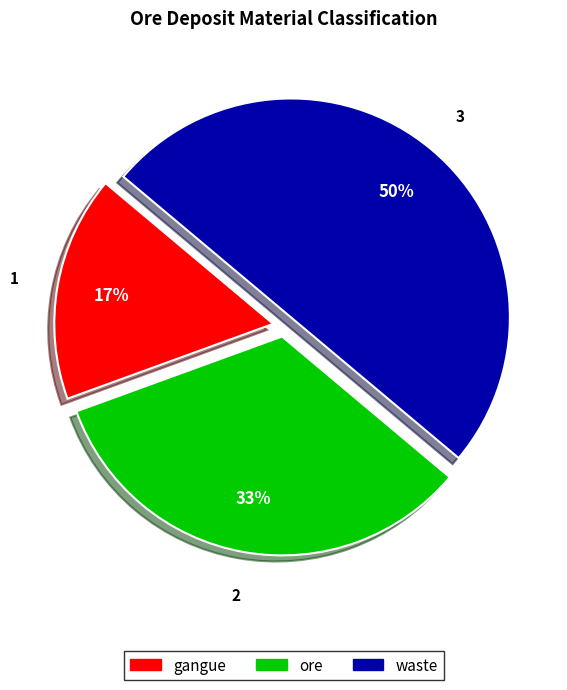

To the nearest percent, what portion does waste represent?

50%